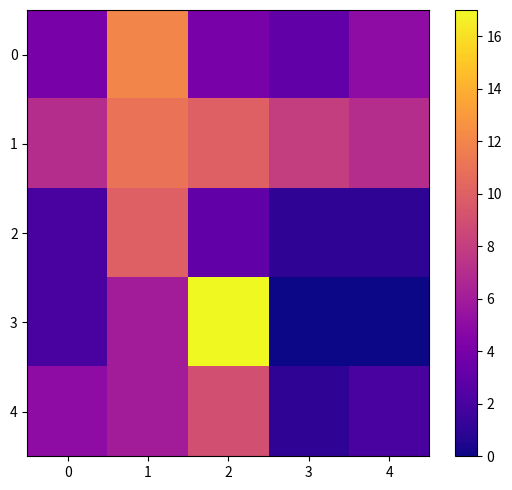

Rank the series by their maximum value, from highest to lowest.

3, 0, 1, 2, 4